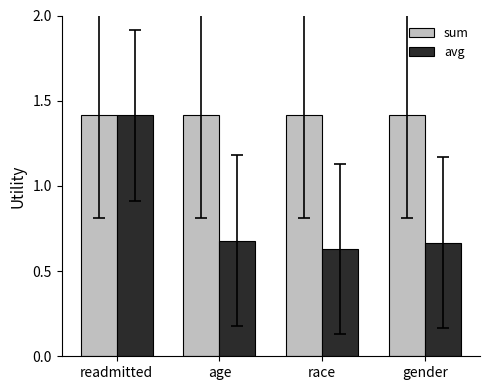

Which series has the widest spread of values?

avg